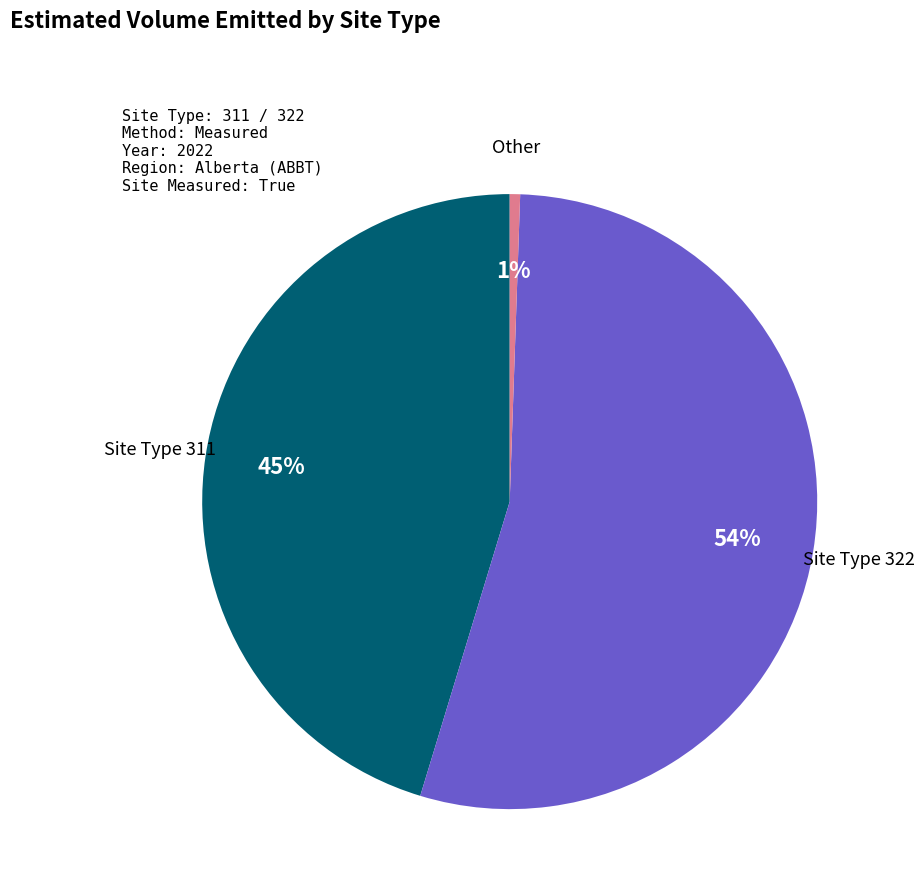

Which category has the smallest portion of the pie?

Other